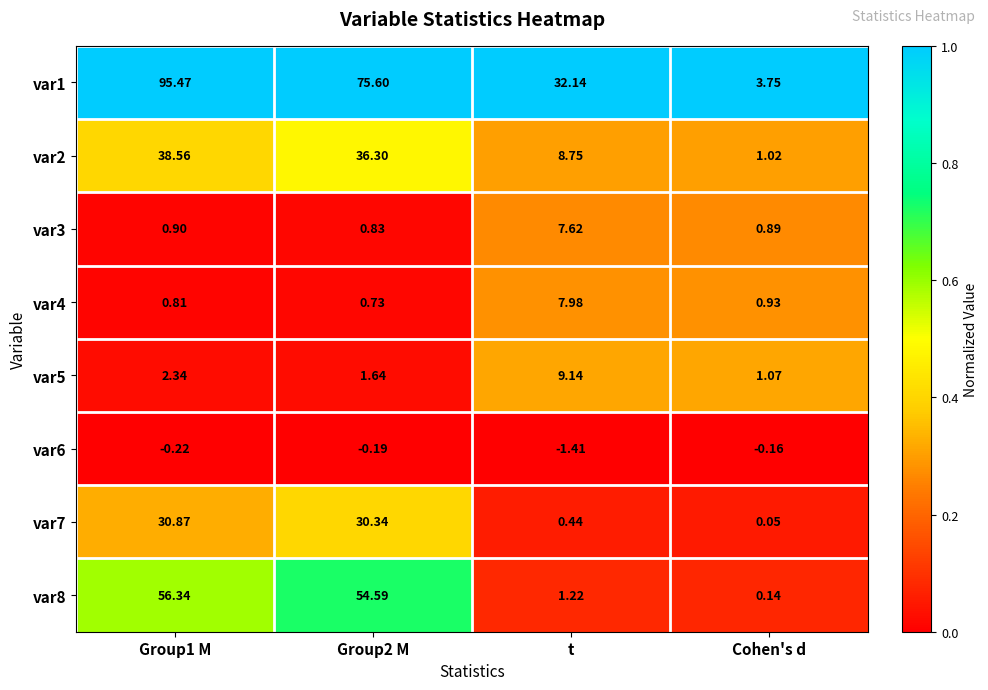

What is the difference between the highest and lowest values at Cohen's d?

3.9